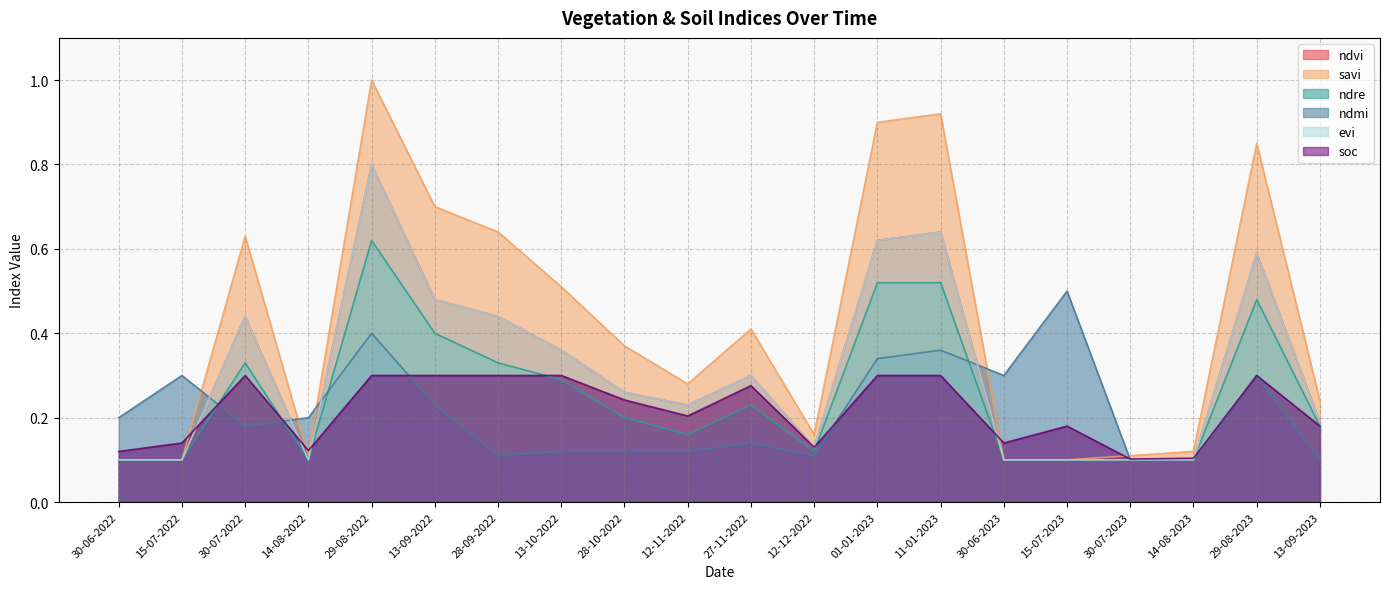

True or false: soc and ndvi intersect in this chart.

True